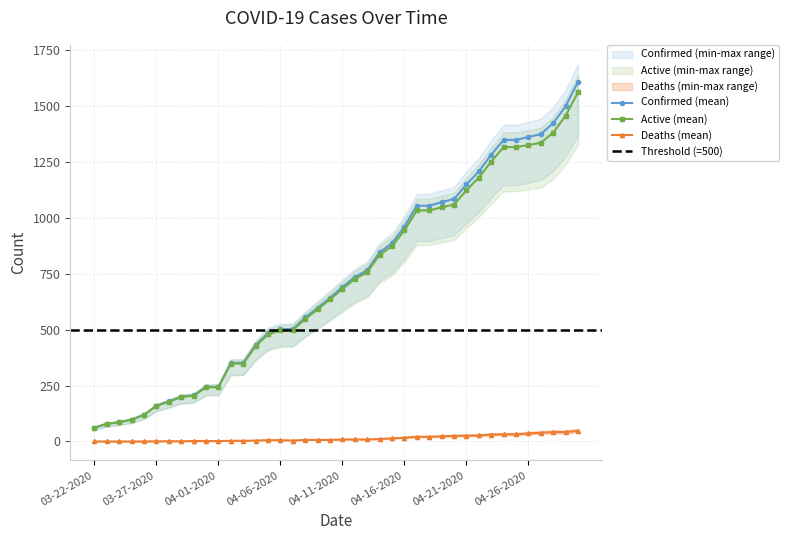

What position from the right is 03-30-2020?

32